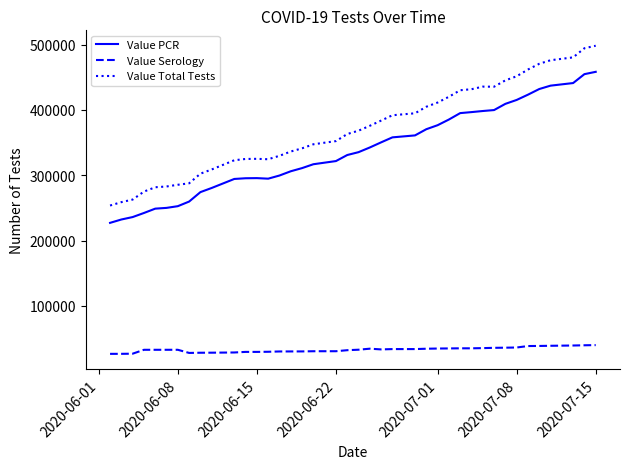

What is the difference between the maximum and second lowest values in the Value PCR series?

226048